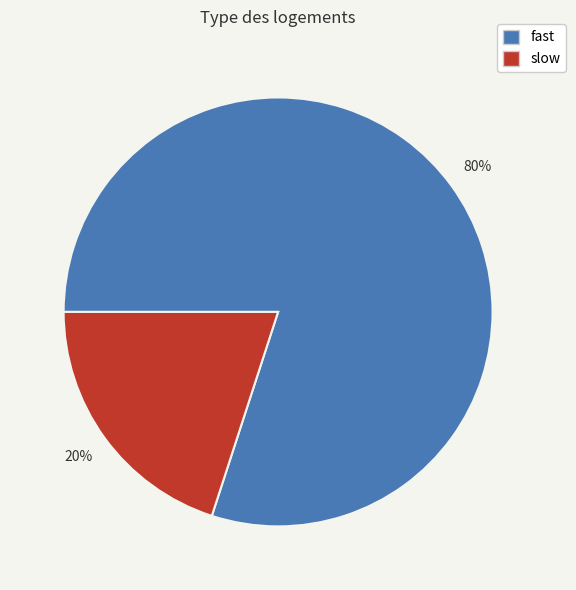

Rank the categories by value from lowest to highest.

slow, fast